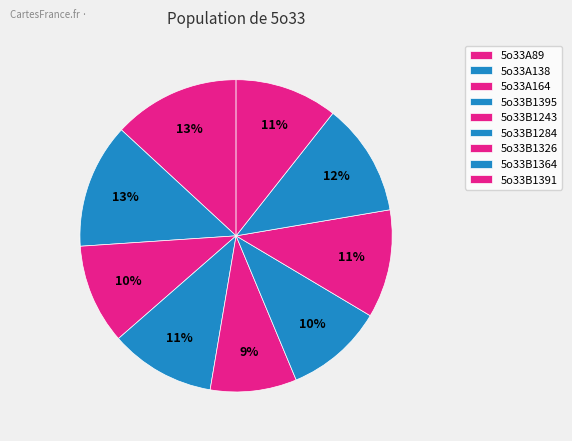

How many slices are in this pie chart?

9